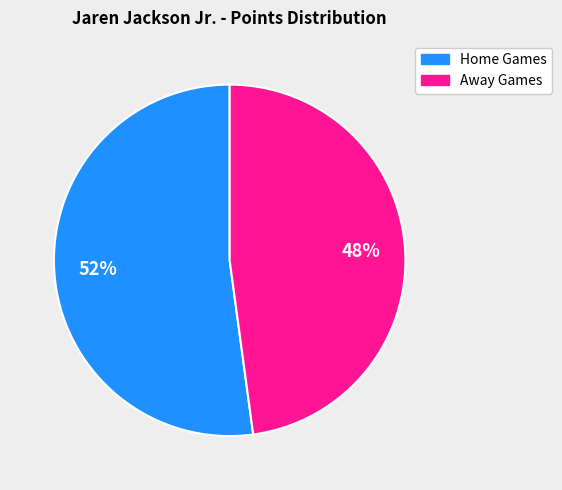

Is there any slice that represents more than half of the pie?

Yes